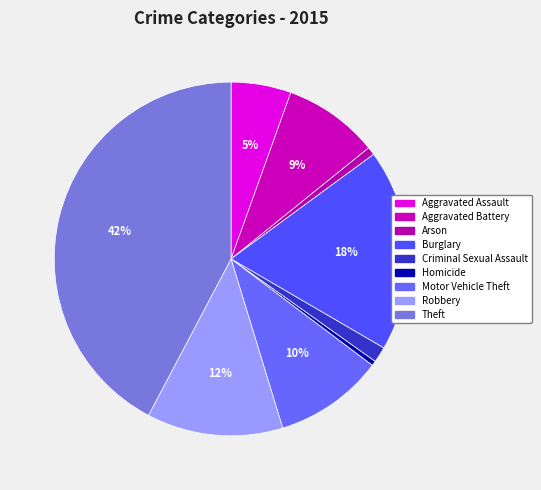

True or false: Criminal Sexual Assault accounts for 1% of the total.

True